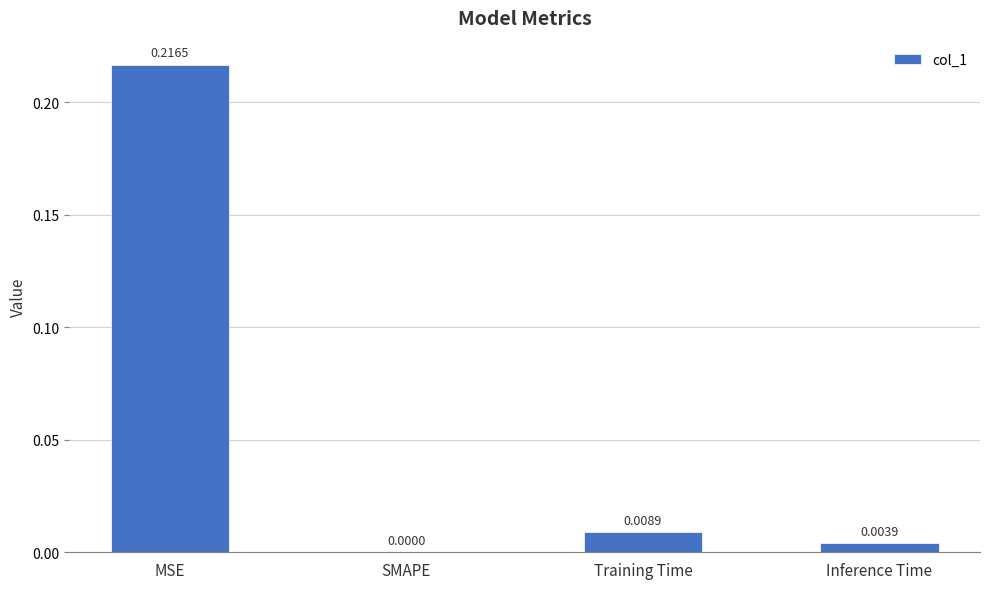

At which label is the value closest to 0?

SMAPE